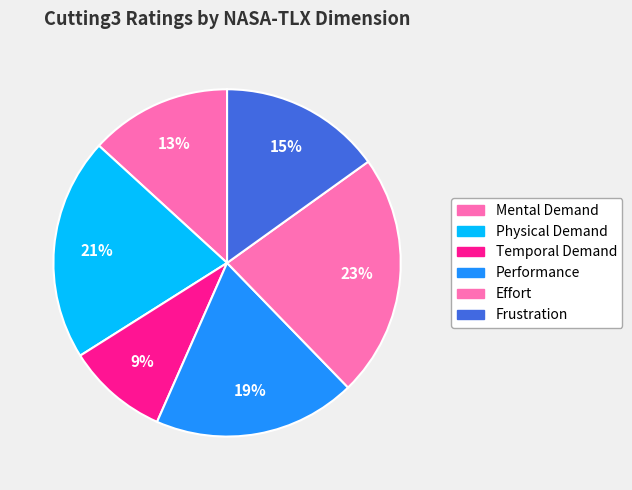

The Physical Demand slice represents 21% of the pie. True or false?

True